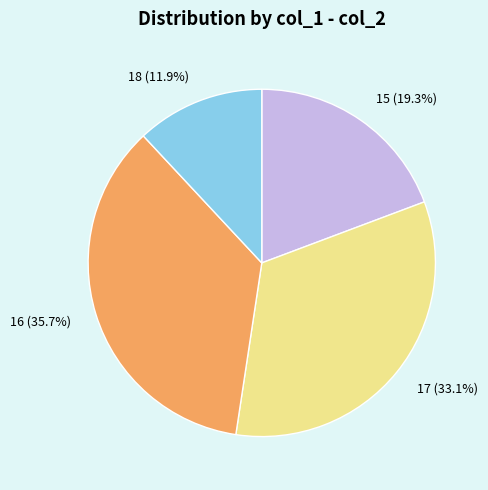

Is there a majority slice in this chart?

No